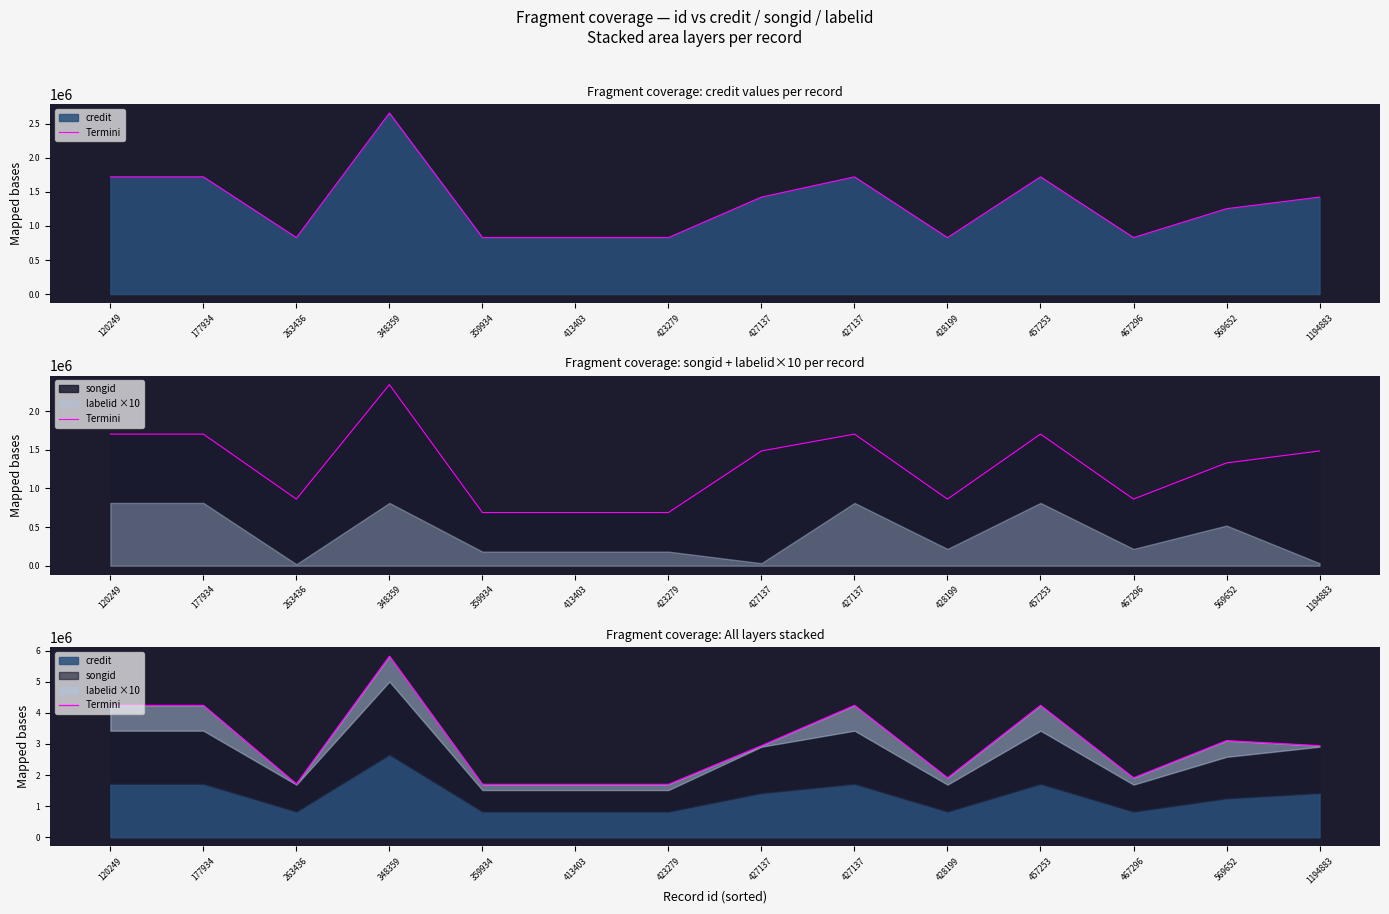

How many lines are shown in the chart?

1